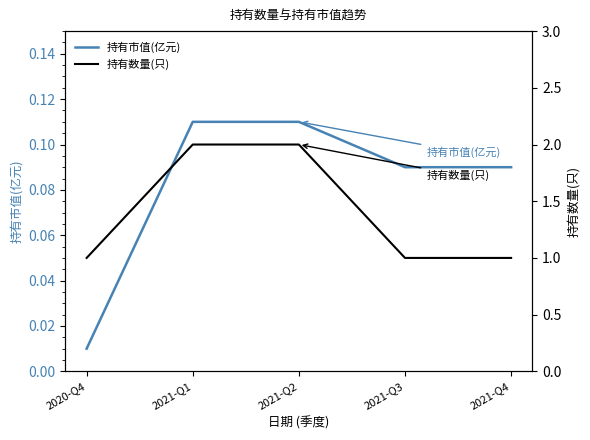

What is the sum of the 持有市值(亿元) values at 2020-Q4 and 2021-Q3?

0.1